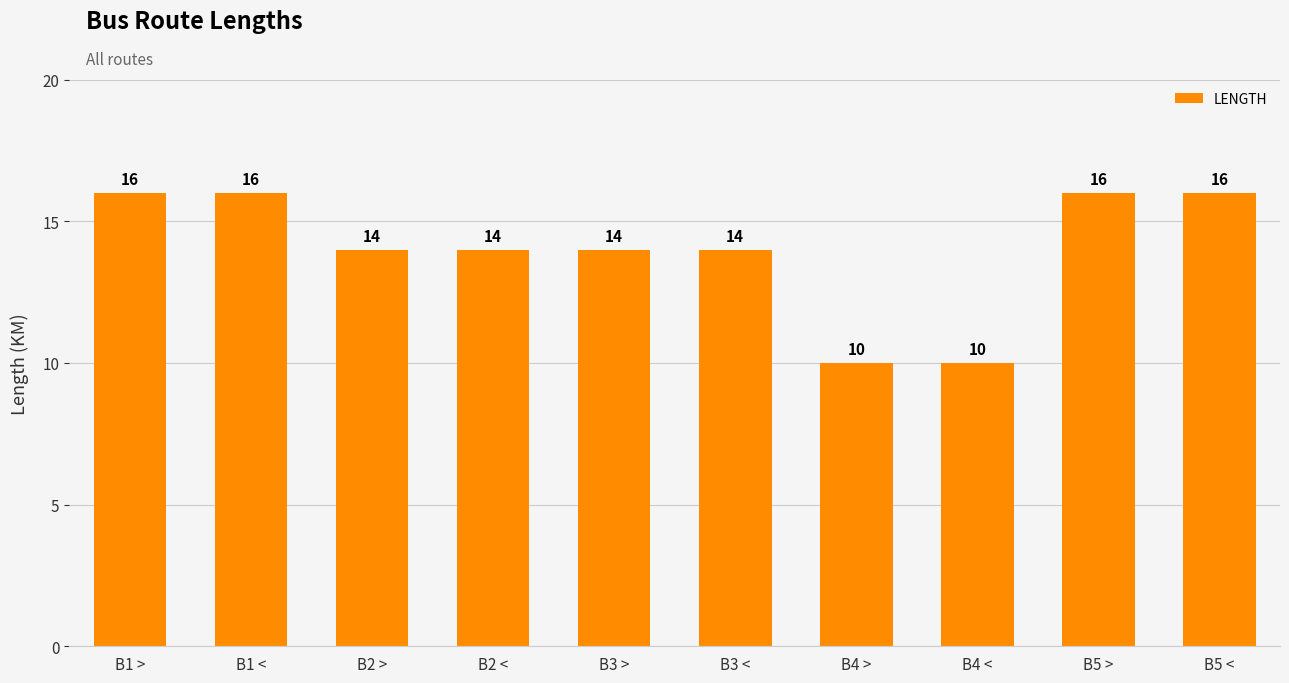

How many data points are less than 14?

2